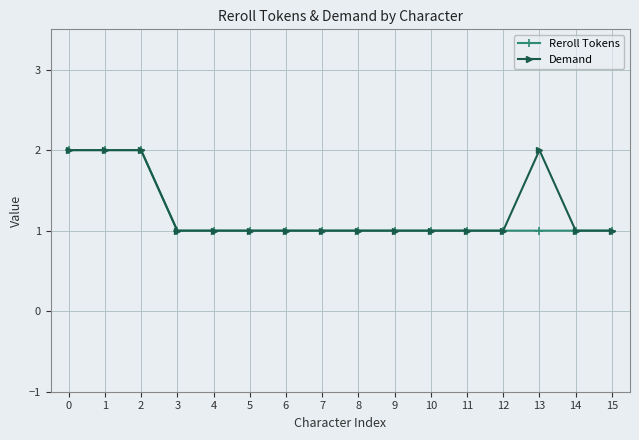

What is the minimum value for Reroll Tokens?

1